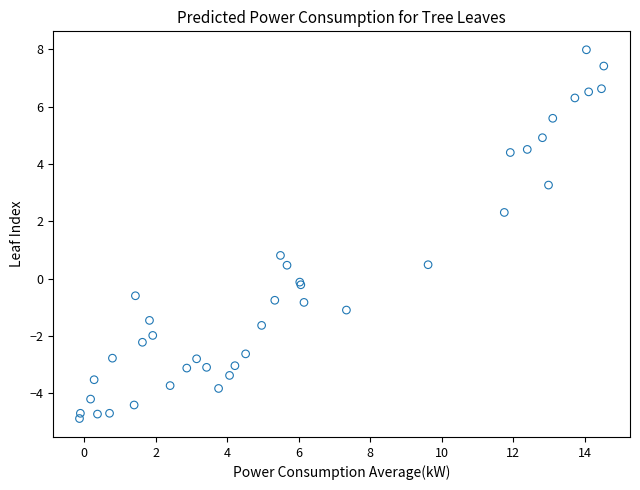

What Y value in the scatter plot is closest to 1?

0.8